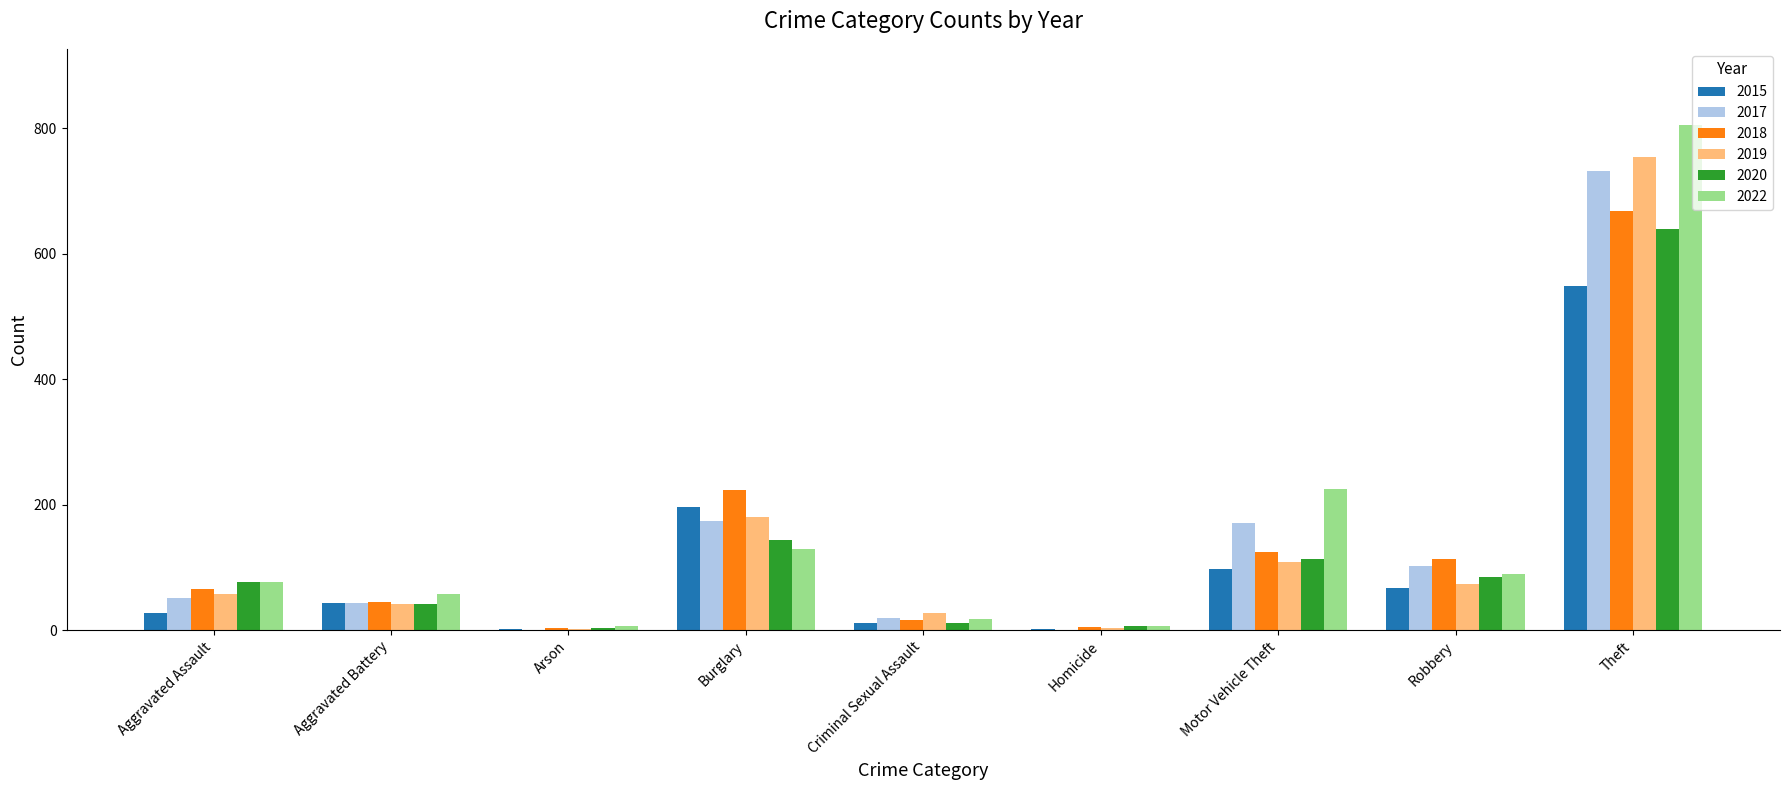

At which label is 2018 closest to 336?

Burglary